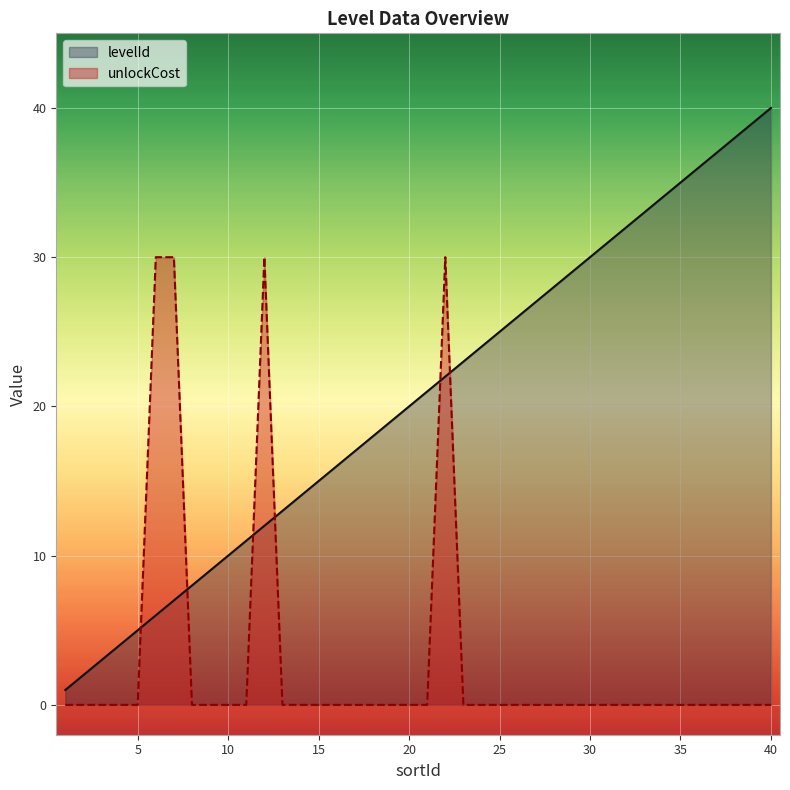

Which series has the widest spread of values?

levelId